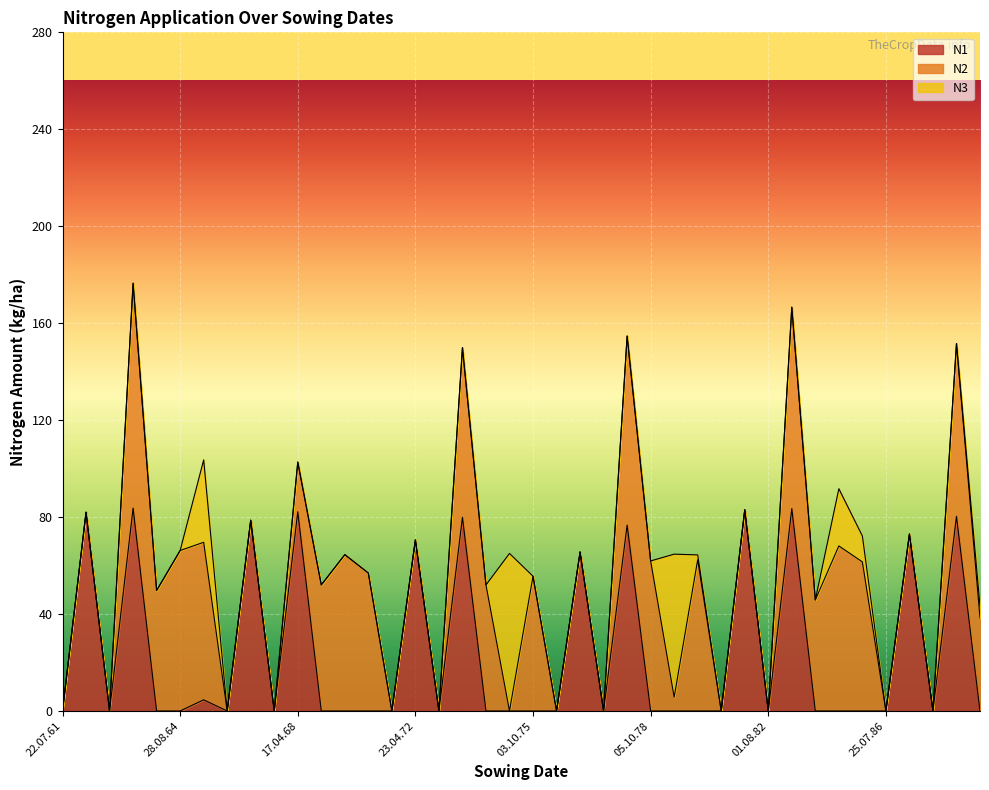

What is the difference between the N2 values at 28.08.79 and 28.08.64?

60.5